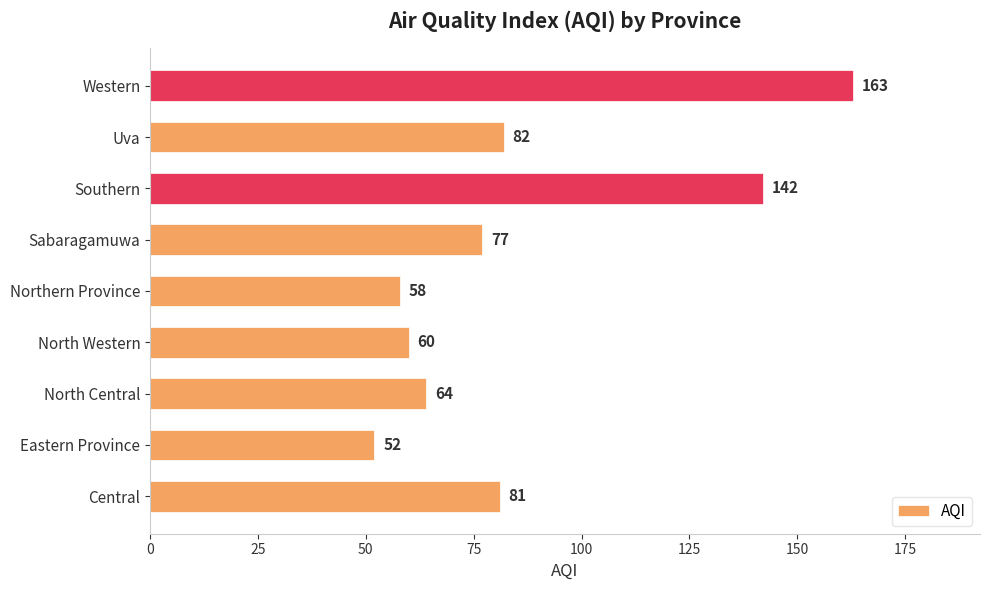

At which category does the chart reach its minimum across all series?

Eastern Province